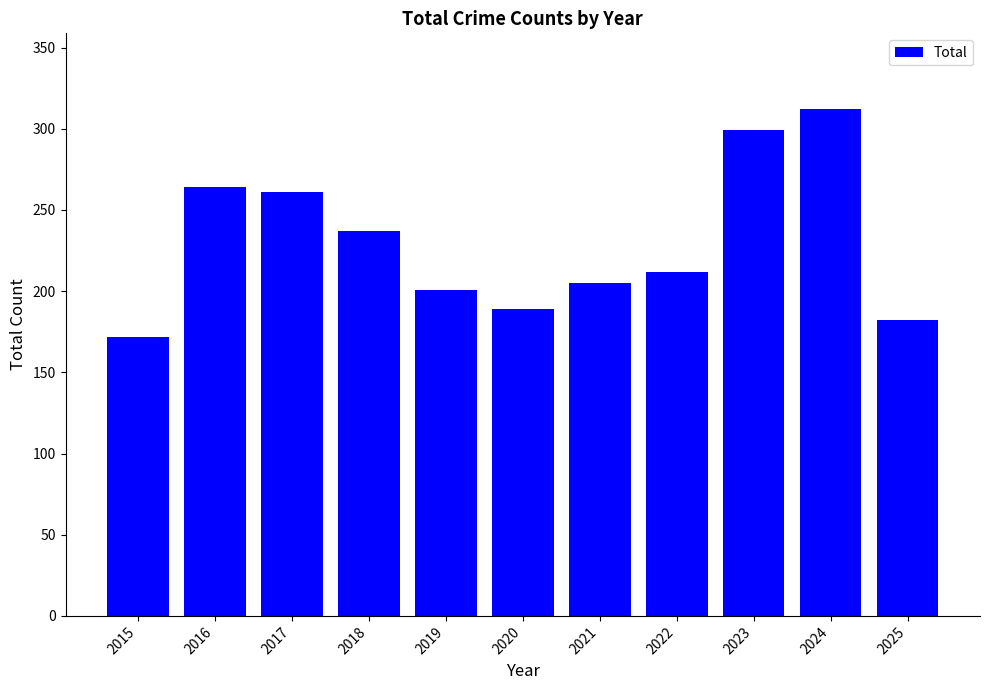

List the labels in order of value, smallest first.

2015, 2025, 2020, 2019, 2021, 2022, 2018, 2017, 2016, 2023, 2024